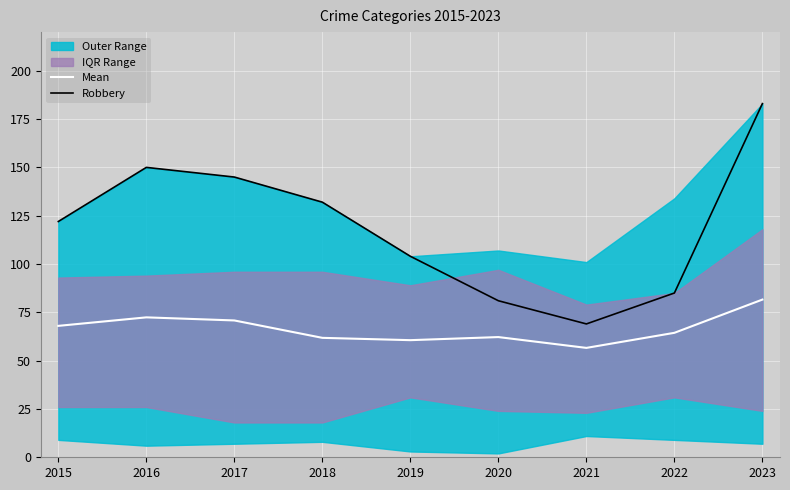

True or false: Robbery and Mean cross at least once.

False